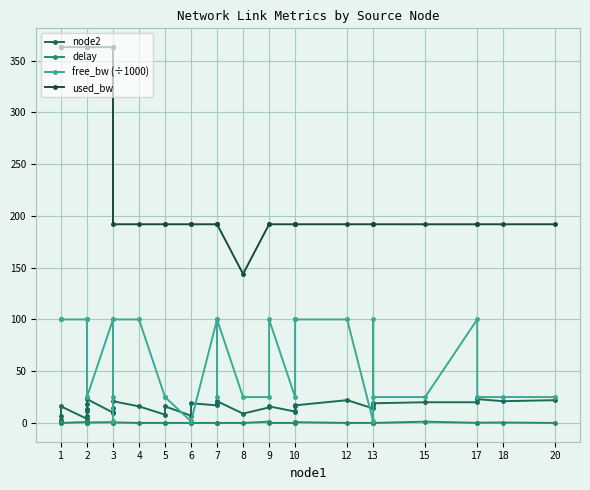

Reading right to left, what are all the values shown in this chart?

node2: 22.0	21.0	23.0	20.0	20.0	19.0	17.0	14.0	22.0	17.0	16.0	12.0	11.0	16.0	15.0	9.0	21.0	19.0	17.0	19.0	7.0	16.0	8.0	16.0	21.0	14.0	11.0	10.0	23.0	18.0	13.0	12.0	7.0	4.0	16.0	7.0	3.0
delay: 0.0	0.4	0.2	0.1	1.2	0.0	0.2	0.0	0.0	0.7	0.0	1.1	0.0	0.0	1.2	0.0	0.0	0.0	0.0	0.0	0.0	0.0	0.0	0.0	0.5	0.3	0.0	0.7	0.4	0.2	1.0	0.8	0.0	0.9	0.0	0.0	0.8
free_bw (÷1000): 25.0	25.0	25.0	100.0	25.0	25.0	100.0	1.5	100.0	100.0	100.0	100.0	25.0	100.0	25.0	25.0	100.0	25.0	100.0	1.5	1.5	25.0	25.0	100.0	100.0	1.5	25.0	100.0	25.0	25.0	100.0	100.0	100.0	100.0	100.0	100.0	100.0
used_bw: 192.0	192.0	192.0	192.0	192.0	192.0	192.0	192.0	192.0	192.0	192.0	192.0	192.0	192.0	192.0	144.0	192.0	192.0	192.0	192.0	192.0	192.0	192.0	192.0	192.0	363.2	363.1	363.1	363.1	363.2	363.2	363.2	363.1	363.1	363.2	363.2	363.2